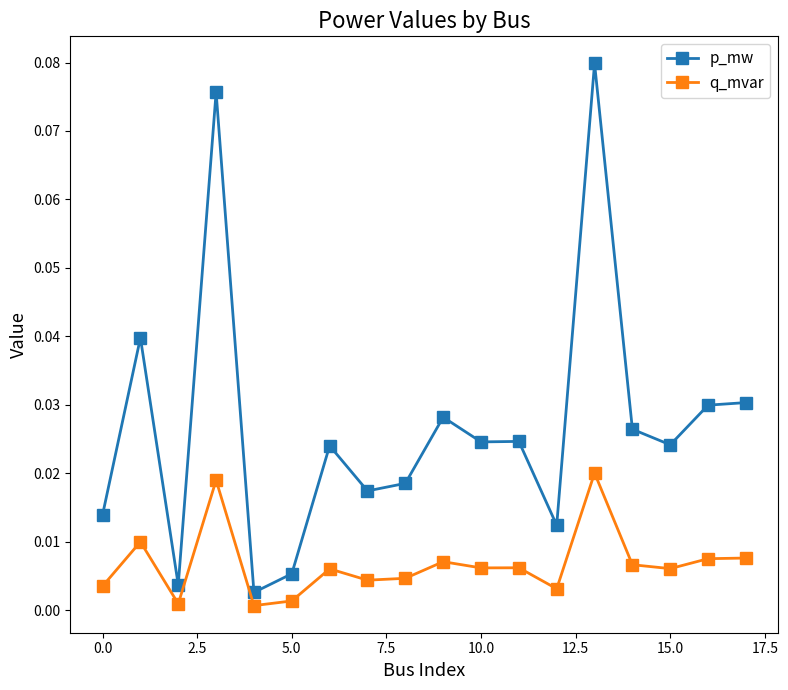

List the series in order of their overall mean, highest first.

p_mw, q_mvar